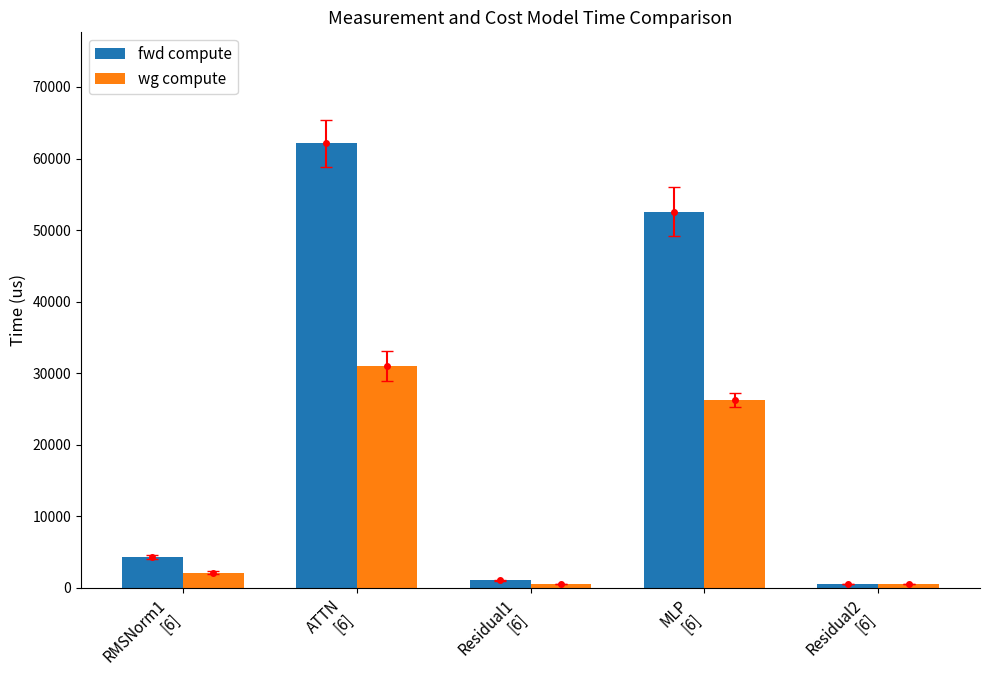

Is the value of wg compute at ATTN
[6] greater than the value of fwd compute at RMSNorm1
[6]?

Yes